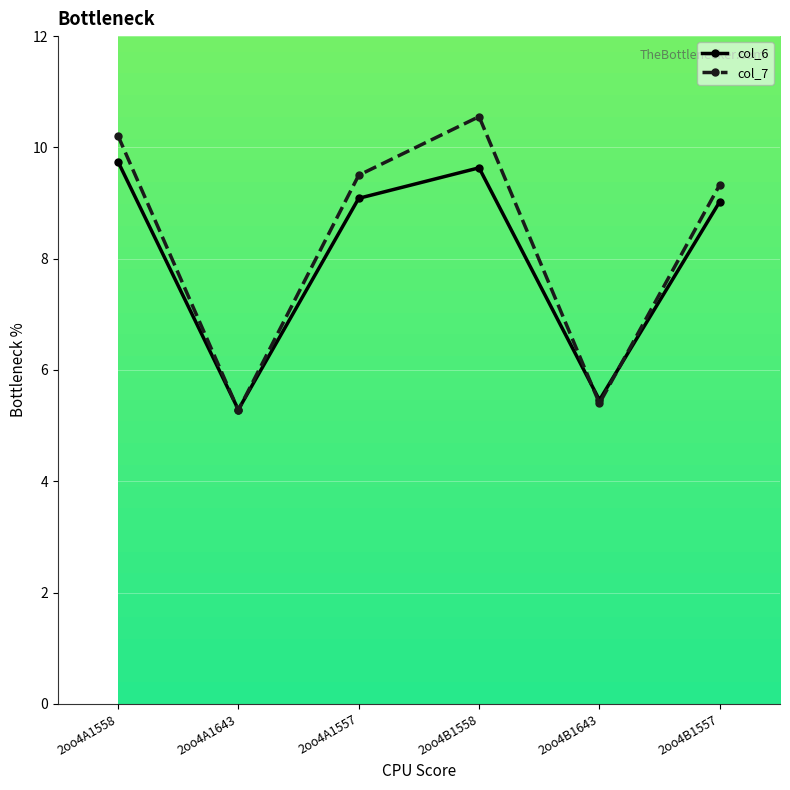

At how many categories does at least one series exceed 6?

4